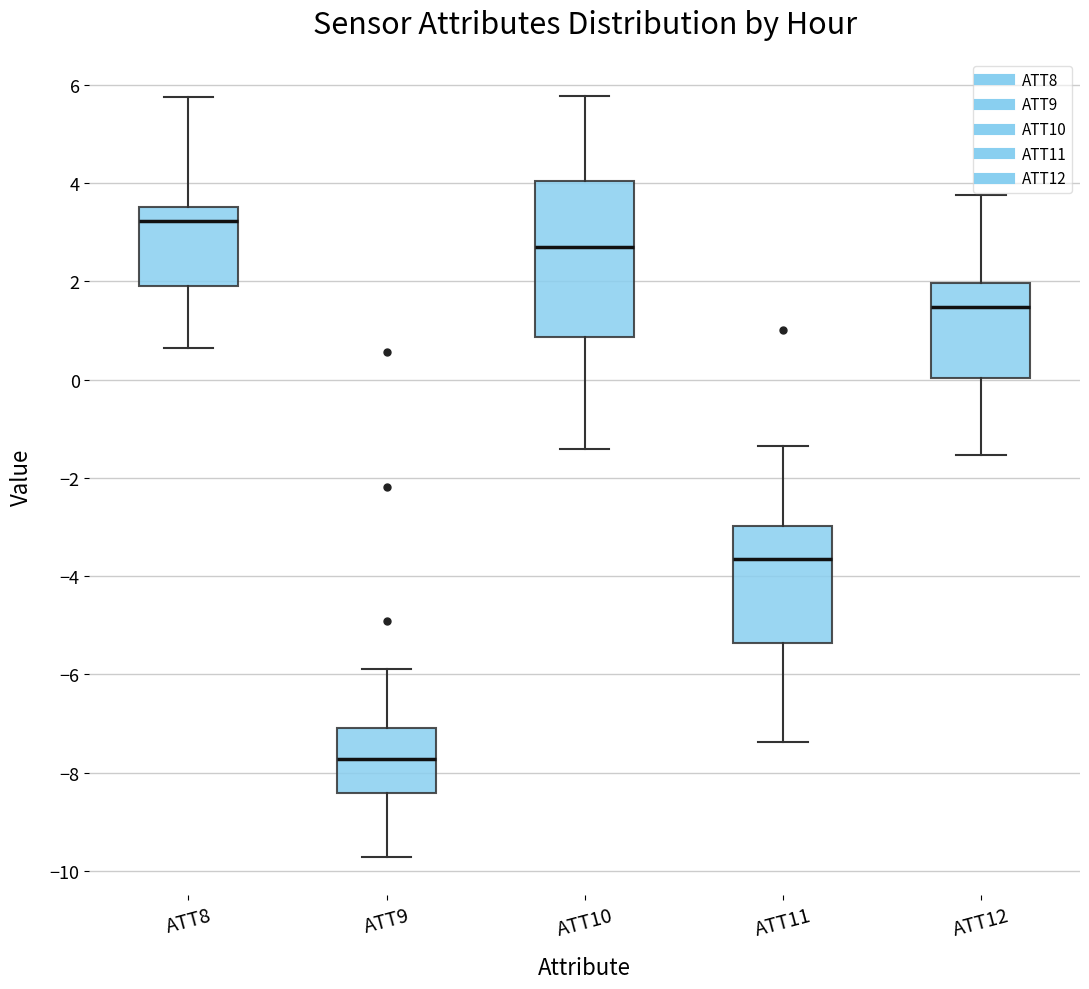

Which box is the tallest, from its lower edge to its upper edge?

ATT10